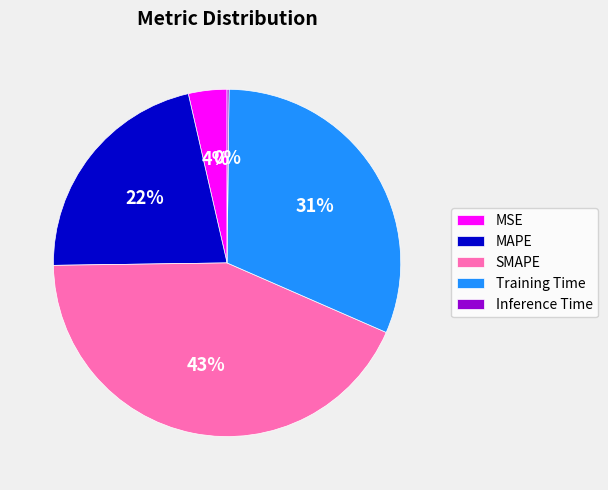

Do SMAPE and MSE together represent more than half of the pie?

No